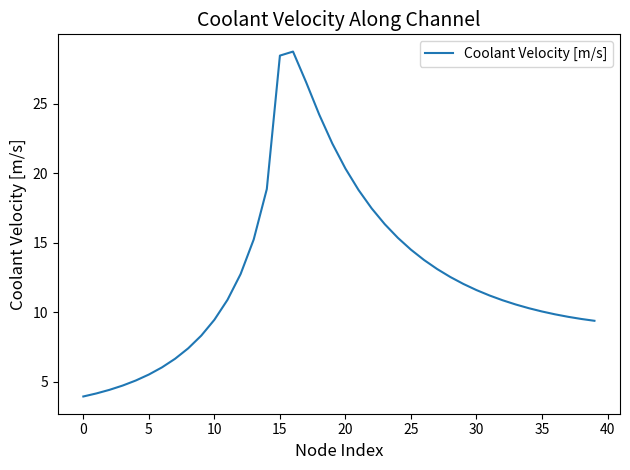

What is the greatest value displayed?

28.7